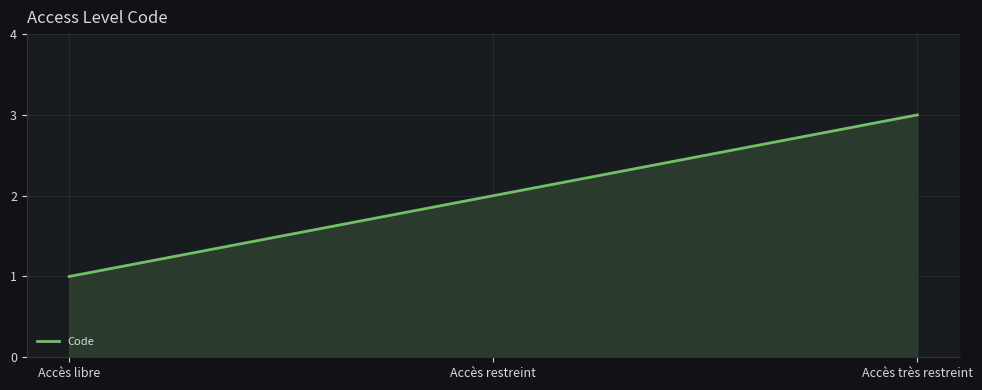

What is the average value?

2